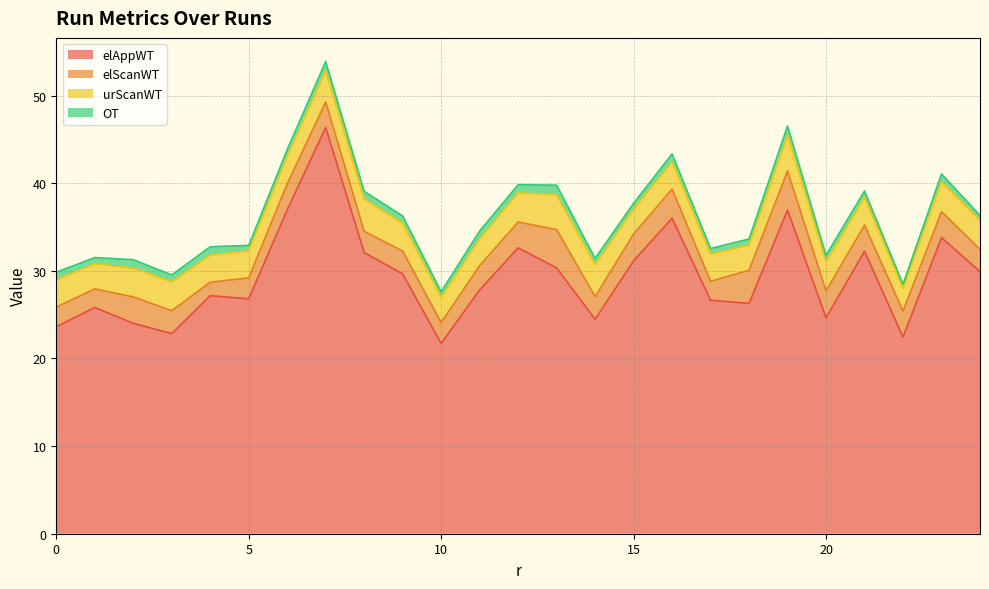

Reading left to right, what are all the values shown in this chart?

elAppWT: 23.6	25.8	24.0	22.8	27.2	26.8	37.0	46.3	32.1	29.6	21.7	27.8	32.6	30.3	24.5	31.1	36.0	26.6	26.3	36.9	24.6	32.2	22.4	33.8	29.9
elScanWT: 2.3	2.1	3.0	2.6	1.5	2.4	3.0	2.9	2.4	2.6	2.4	2.8	2.9	4.4	2.6	3.1	3.3	2.2	3.8	4.5	3.1	3.0	3.0	3.0	2.6
urScanWT: 3.1	2.9	3.3	3.3	3.1	3.1	3.1	3.6	3.7	3.2	2.8	3.0	3.3	4.0	3.6	2.8	3.1	3.1	2.9	4.1	3.3	3.2	2.6	3.4	3.3
OT: 0.9	0.7	1.0	0.8	0.9	0.6	0.8	1.1	0.9	0.8	0.7	0.9	0.9	1.1	0.7	0.7	0.9	0.6	0.7	1.0	0.8	0.7	0.5	0.9	0.6